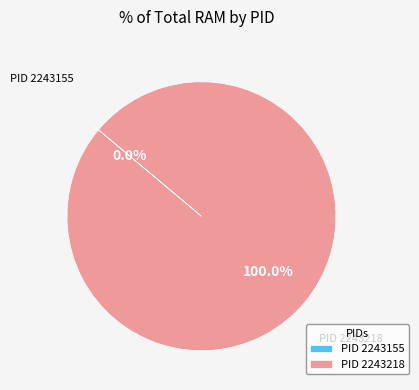

Does any single category account for the majority?

Yes